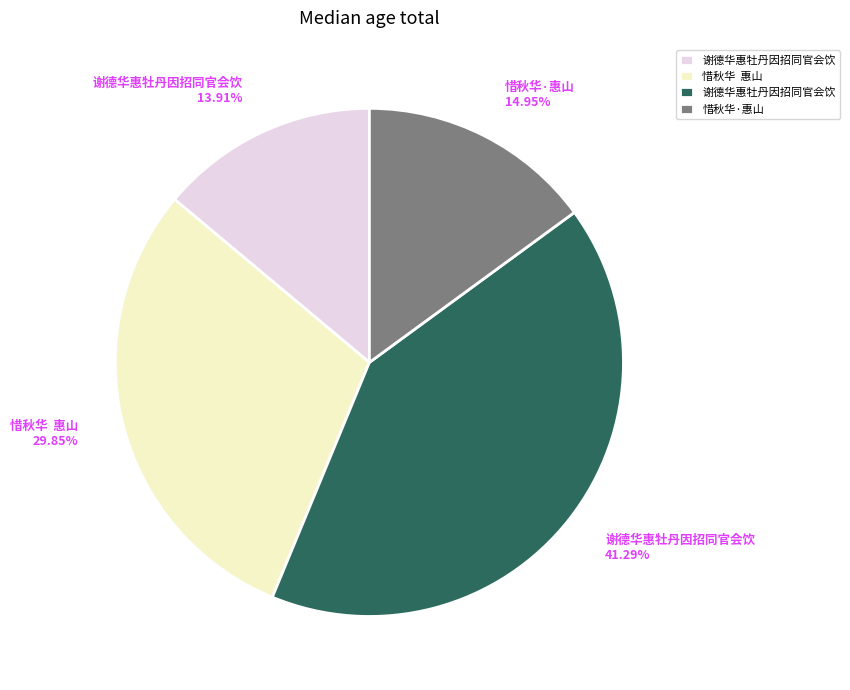

To the nearest percent, what is the difference between the largest and smallest slice percentages?

27%